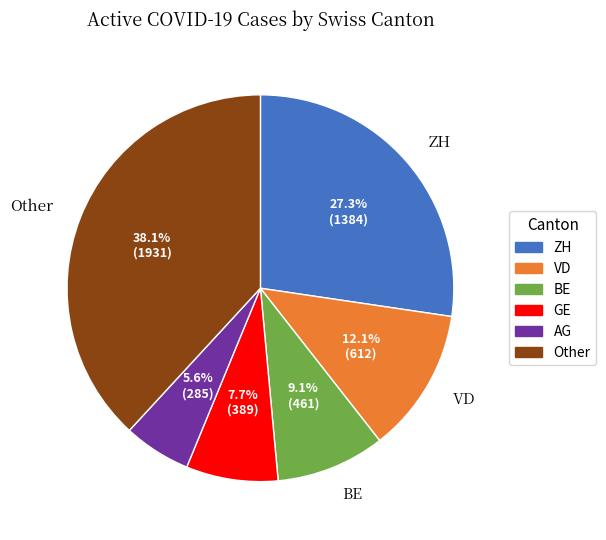

Is there any slice that represents more than half of the pie?

No